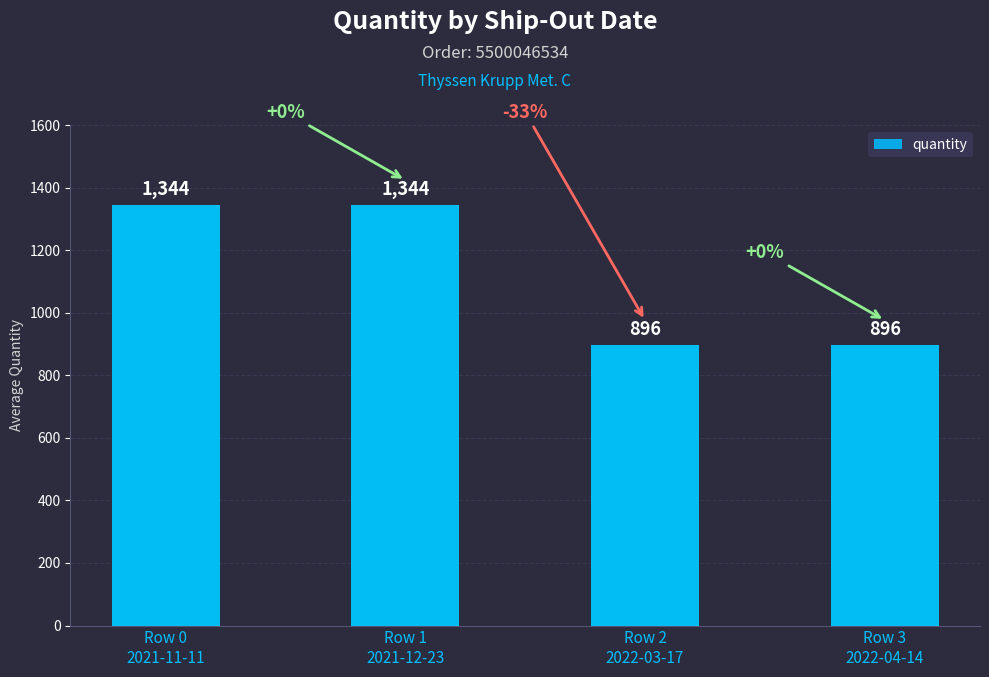

What is the maximum value shown in the chart?

1344